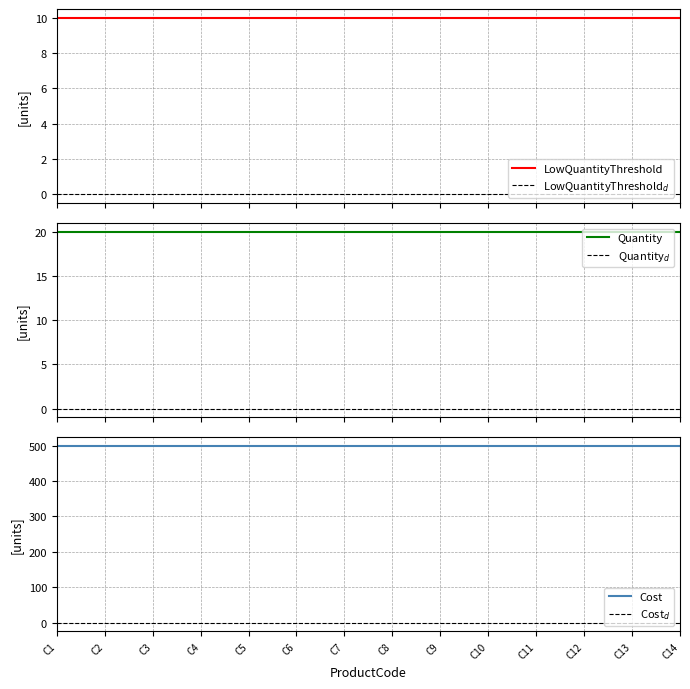

Does the chart display data point markers on the line(s)?

No